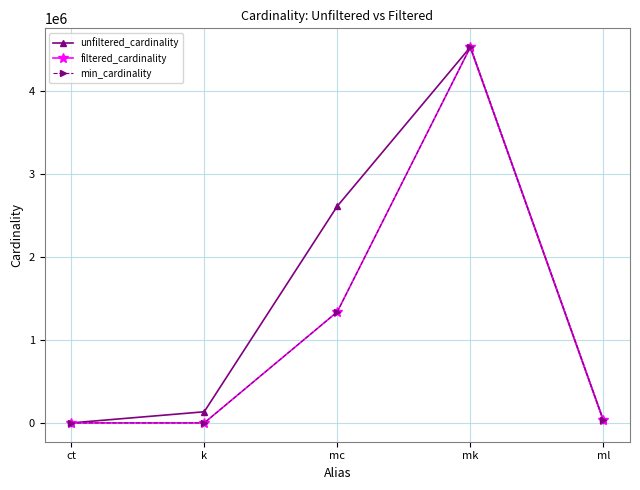

Is the value of min_cardinality at k greater than the value of unfiltered_cardinality at k?

No